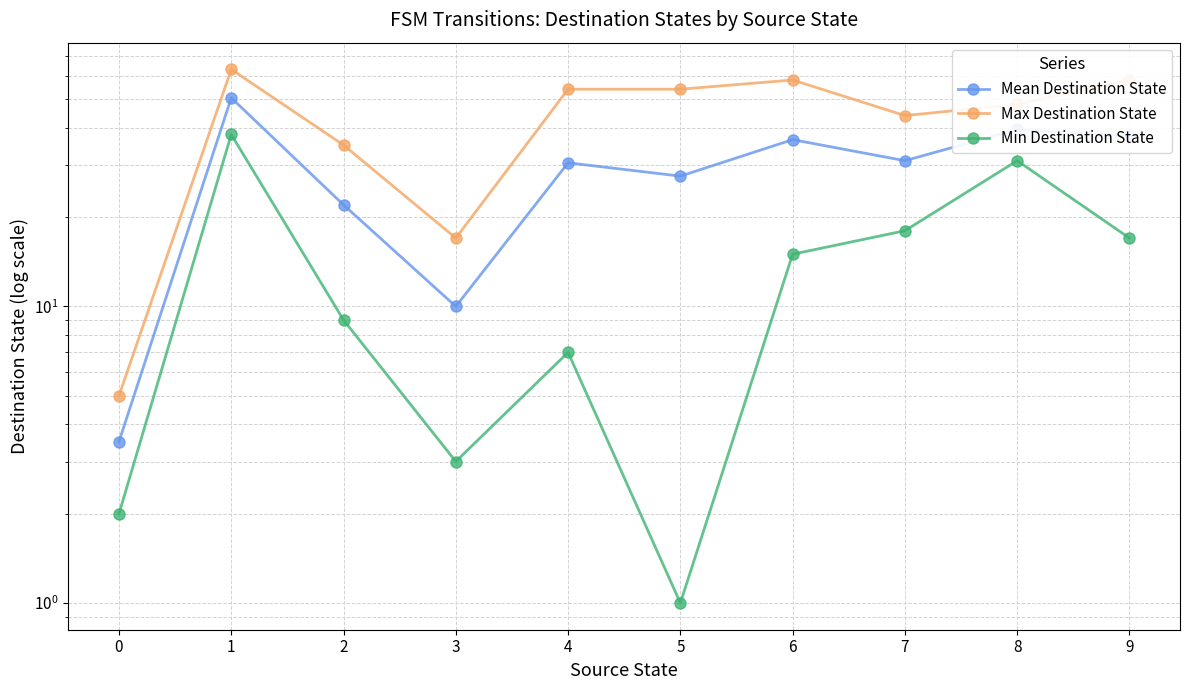

Is it true that Min Destination State equals 2.0 at 0?

True